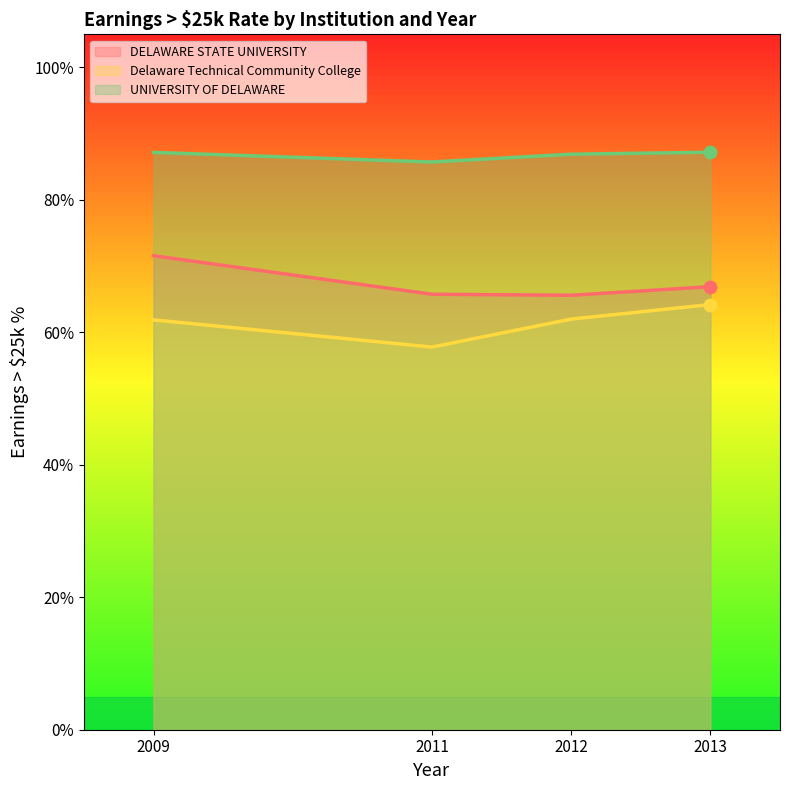

At how many categories does at least one series exceed 0?

4